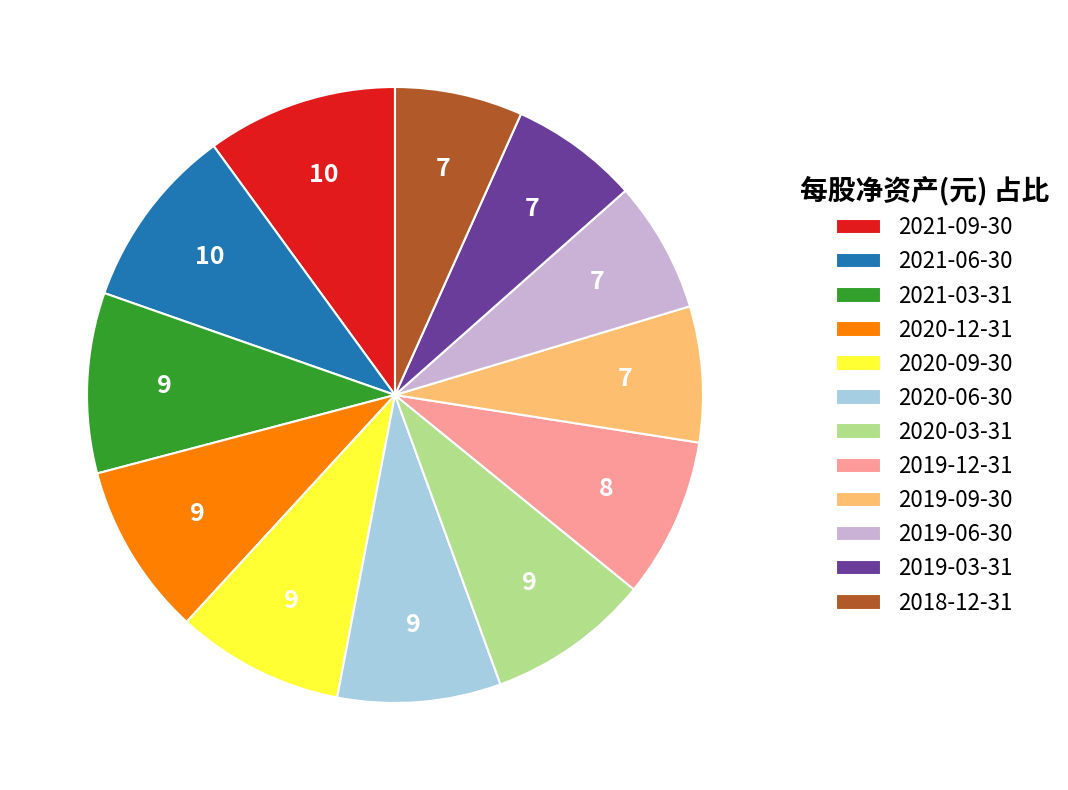

Is there a majority slice in this chart?

No